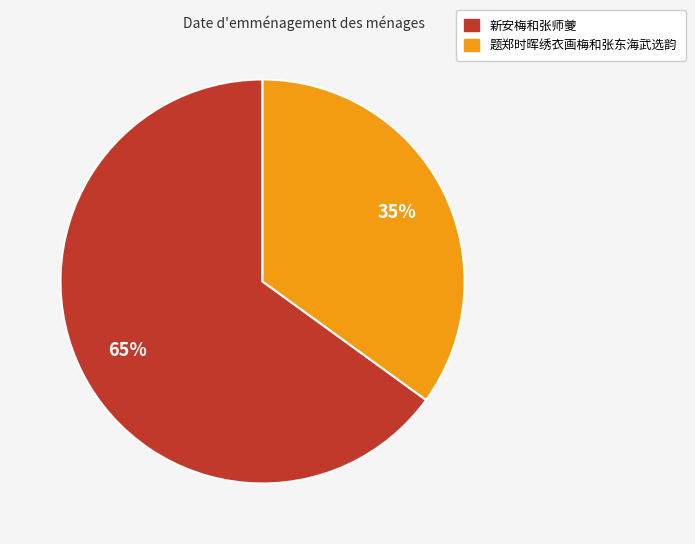

Rank the categories by value from lowest to highest.

题郑时晖绣衣画梅和张东海武选韵, 新安梅和张师夔